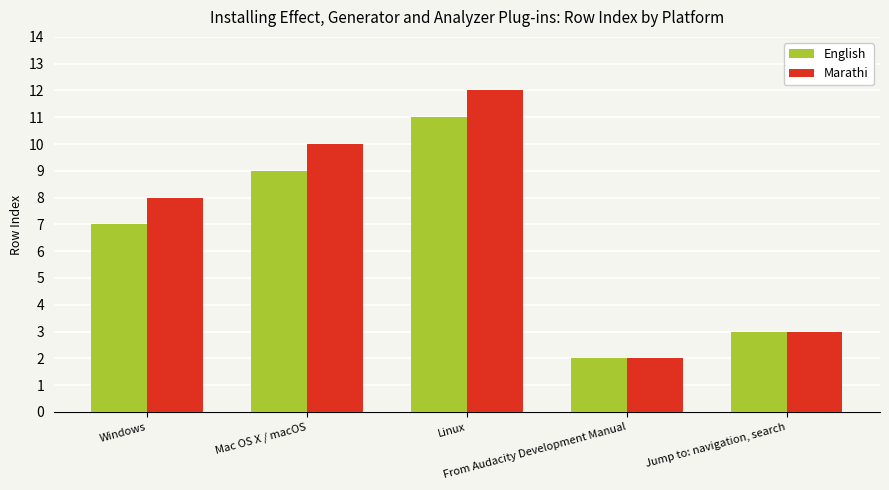

At how many categories does at least one series exceed 9?

2